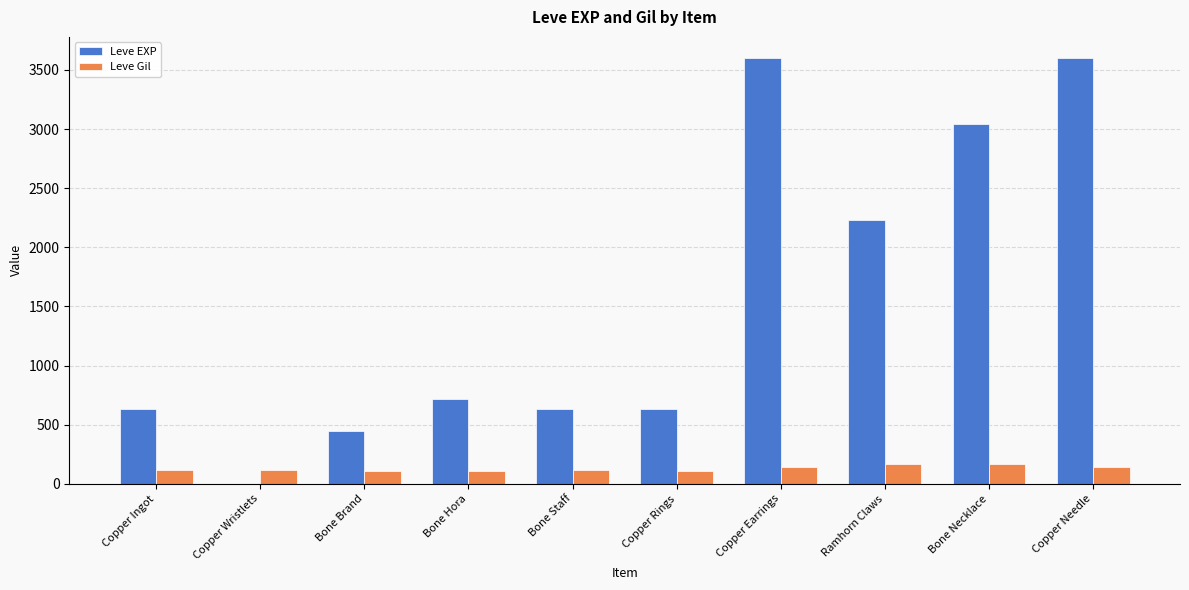

Where is Leve EXP nearest to the value 1800?

Ramhorn Claws